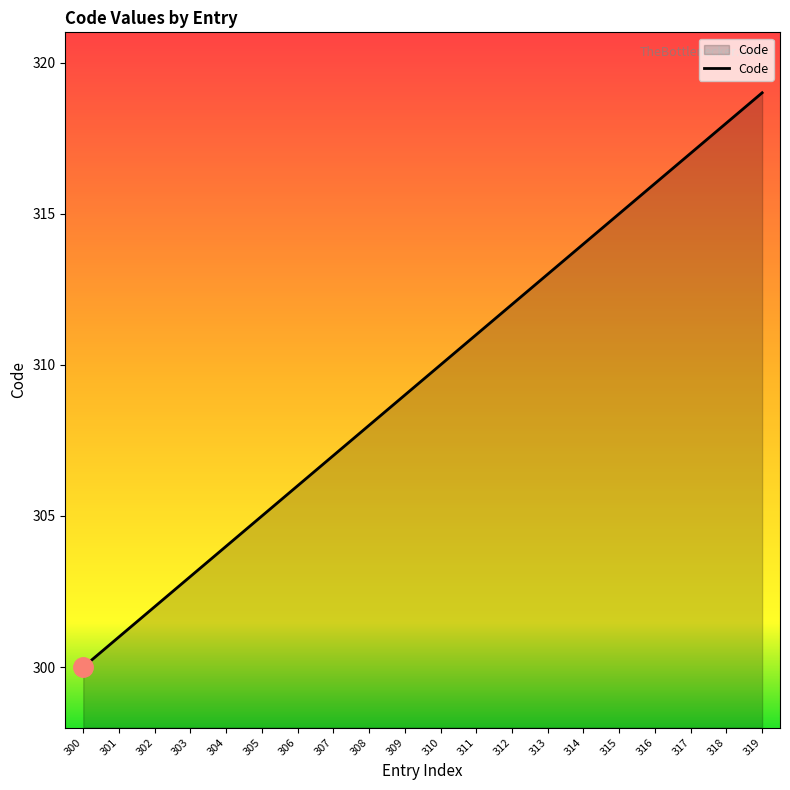

What is the difference between the values at 315 and 311?

4